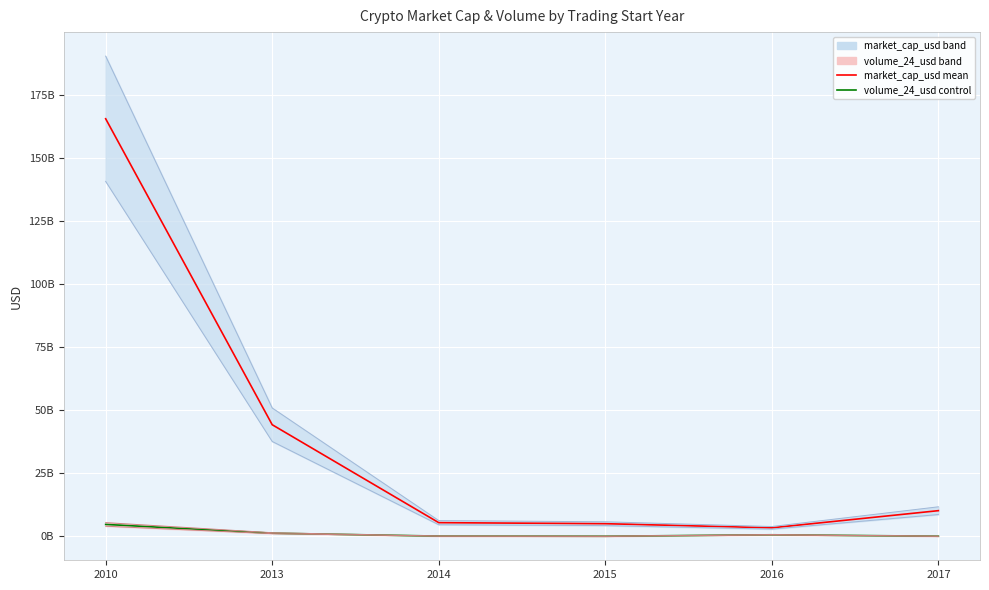

What is the highest value of the market_cap_usd mean series?

165589174576